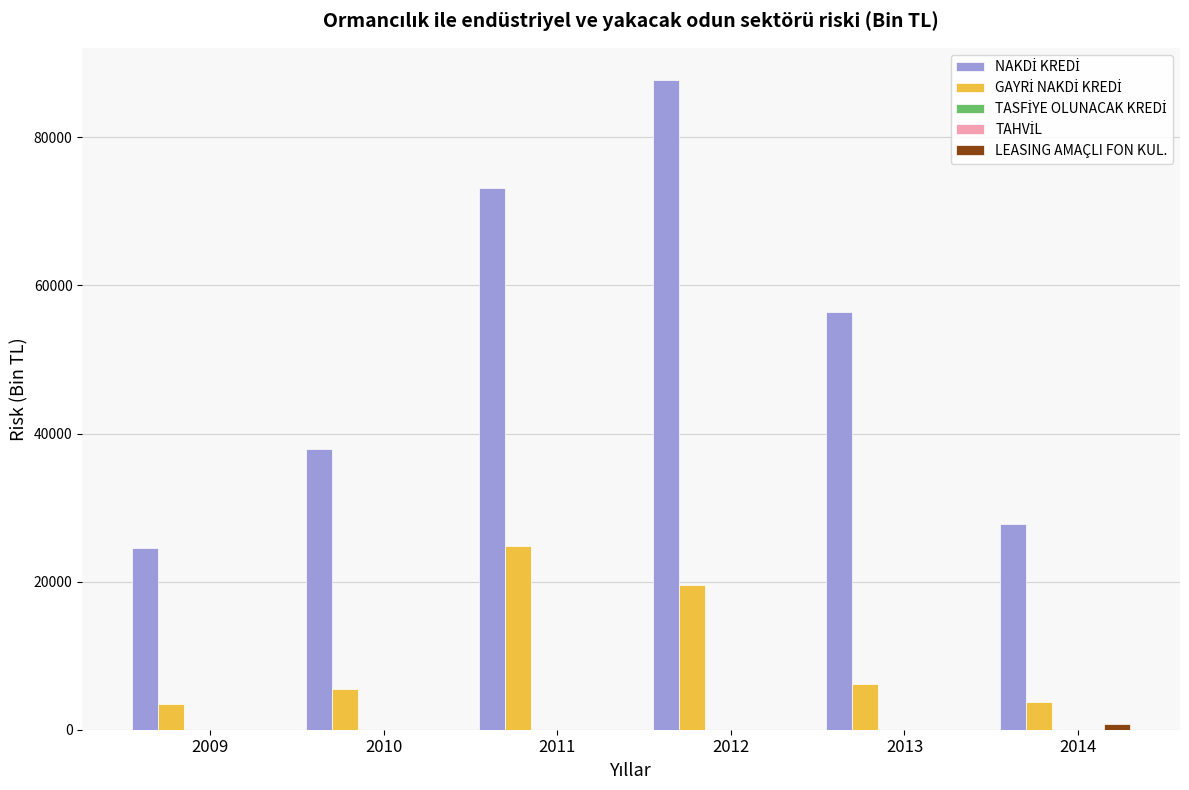

Which has a higher value, 2014 or 2012?

2012